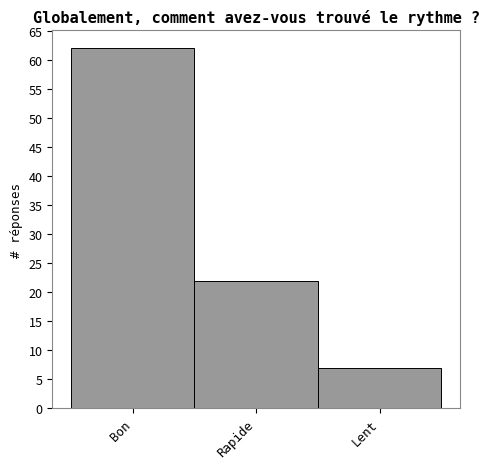

Reading right to left, extract all data points from this chart.

Lent=7	Rapide=22	Bon=62